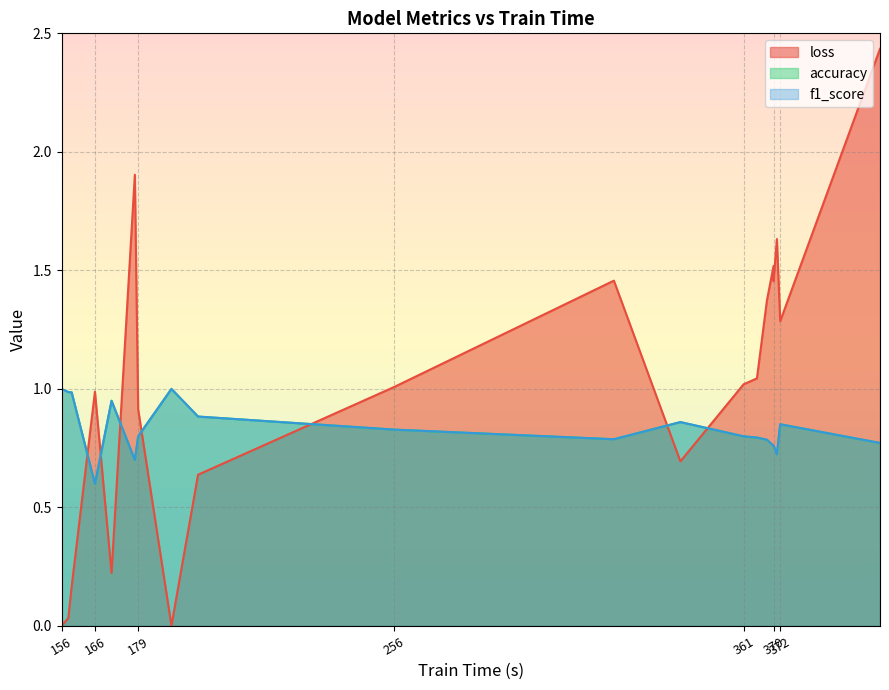

At 159, list the series in order from largest to smallest.

accuracy, f1_score, loss